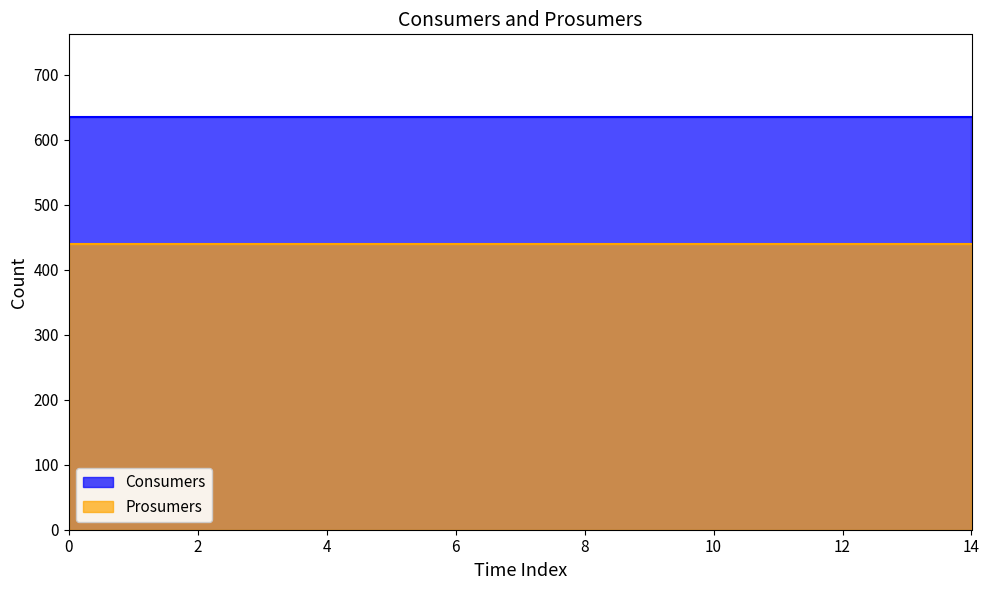

Does the chart have visible grid lines?

No